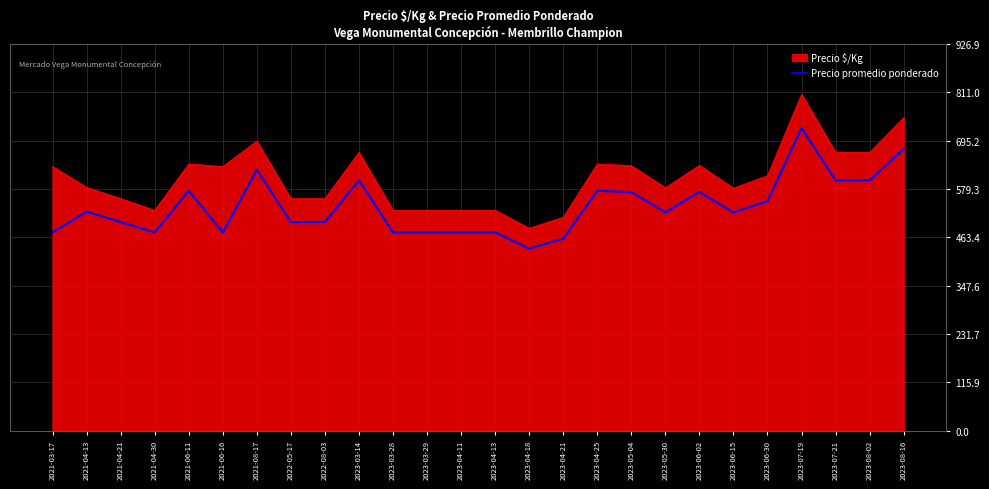

Which category has the highest value in the Precio promedio ponderado series?

2023-07-19